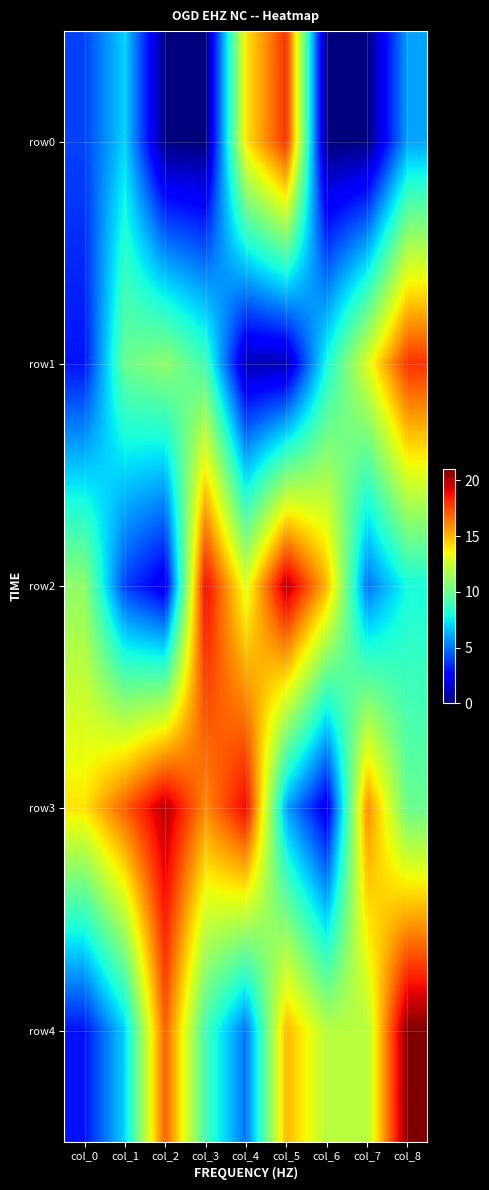

At how many categories does at least one series exceed 6?

9